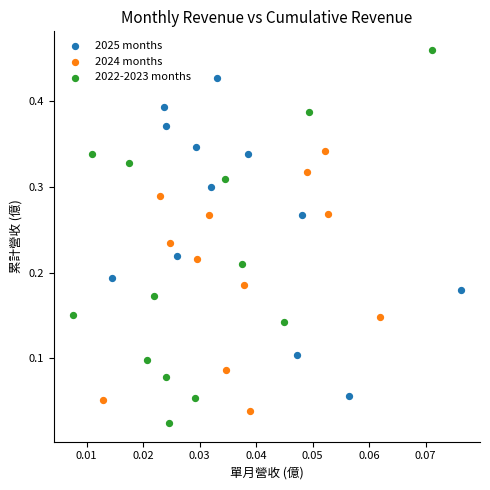

Which series reaches the minimum Y coordinate?

2022-2023 months